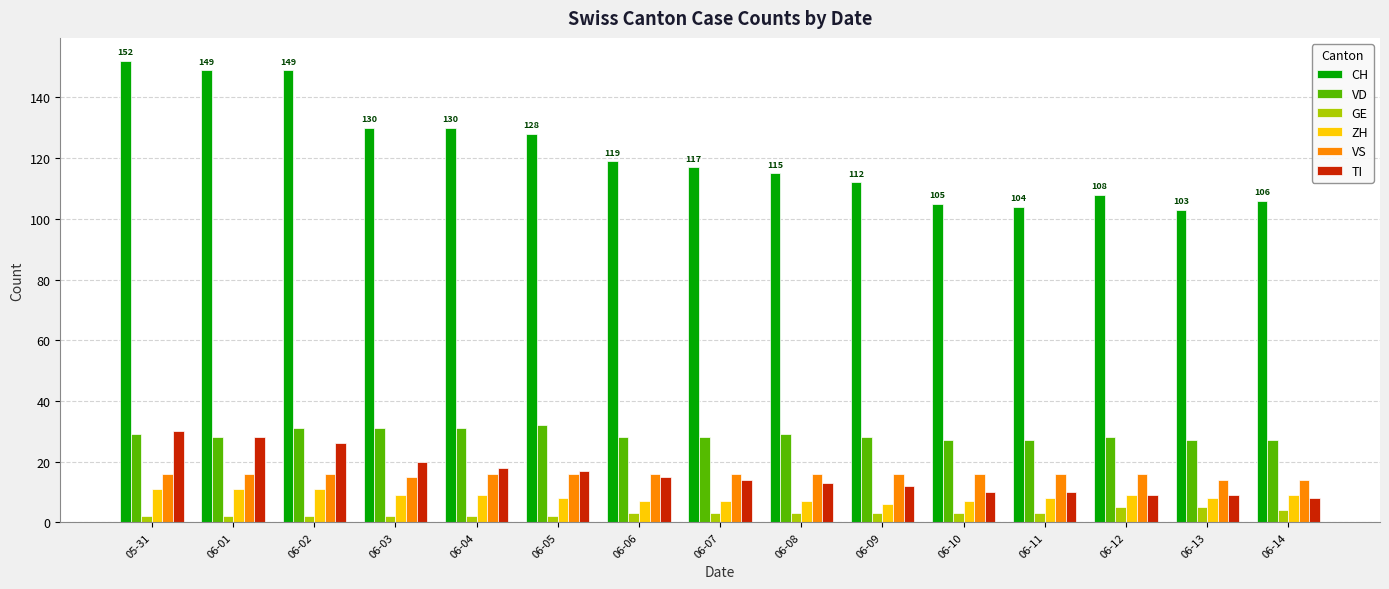

How many values in the CH series are below 117?

7